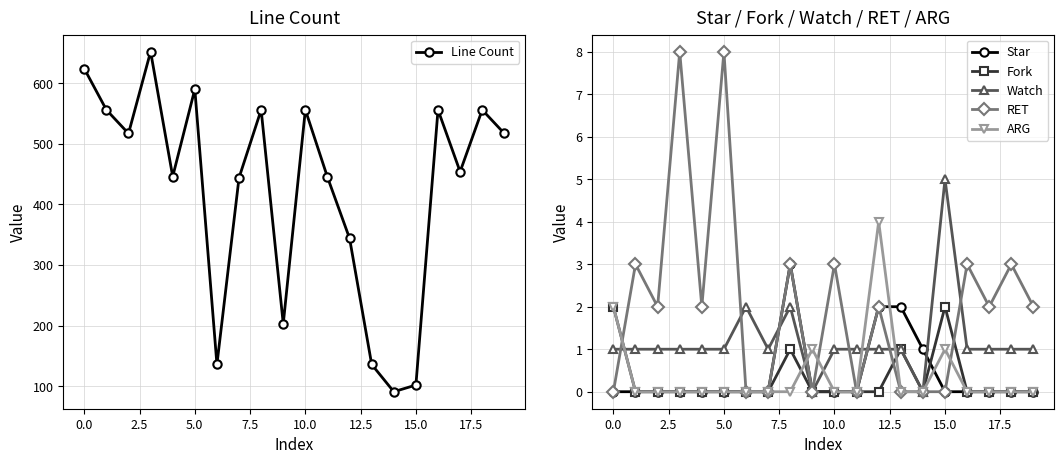

Reading right to left, transcribe all the data shown in this chart.

Line Count: 517	556	454	556	102	91	136	344	445	556	203	556	444	136	590	446	652	517	556	624
Star: 0	0	0	0	0	1	2	2	0	0	0	3	0	0	0	0	0	0	0	0
Fork: 0	0	0	0	2	0	1	0	0	0	0	1	0	0	0	0	0	0	0	2
Watch: 1	1	1	1	5	0	1	1	1	1	0	2	1	2	1	1	1	1	1	1
RET: 2	3	2	3	0	0	0	2	0	3	0	3	0	0	8	2	8	2	3	0
ARG: 0	0	0	0	1	0	0	4	0	0	1	0	0	0	0	0	0	0	0	2